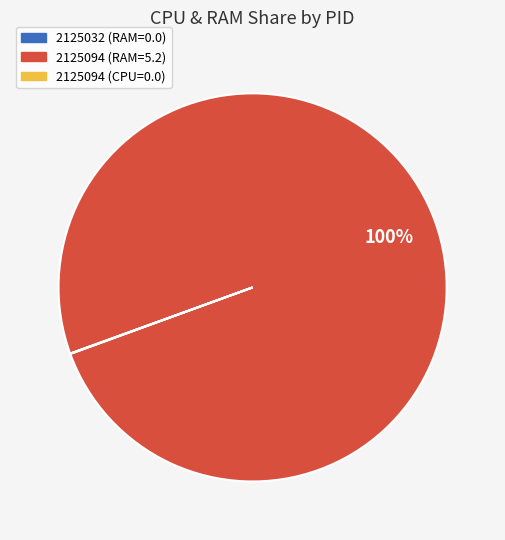

Which slice represents more than half of the pie?

2125094 (RAM=5.2)